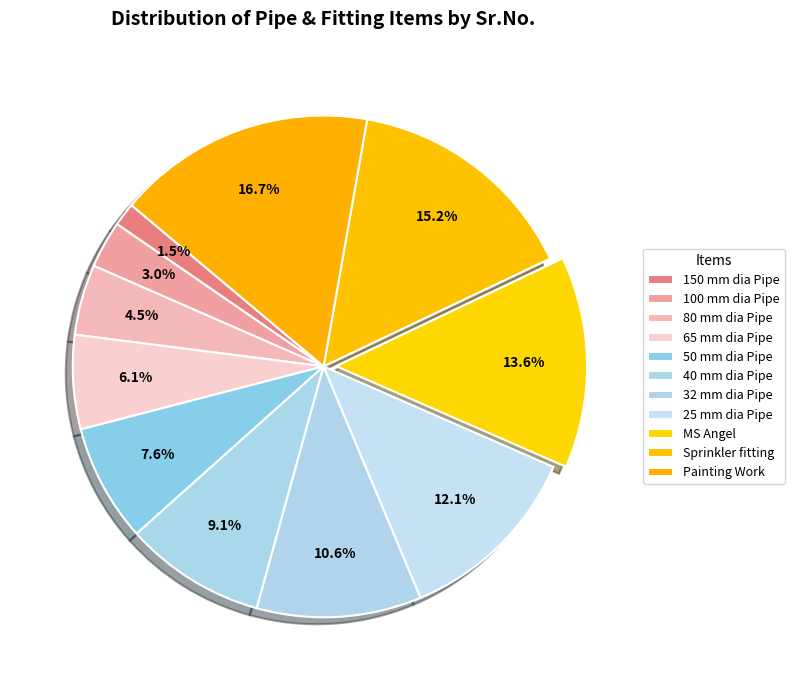

How many slices are in this pie chart?

11